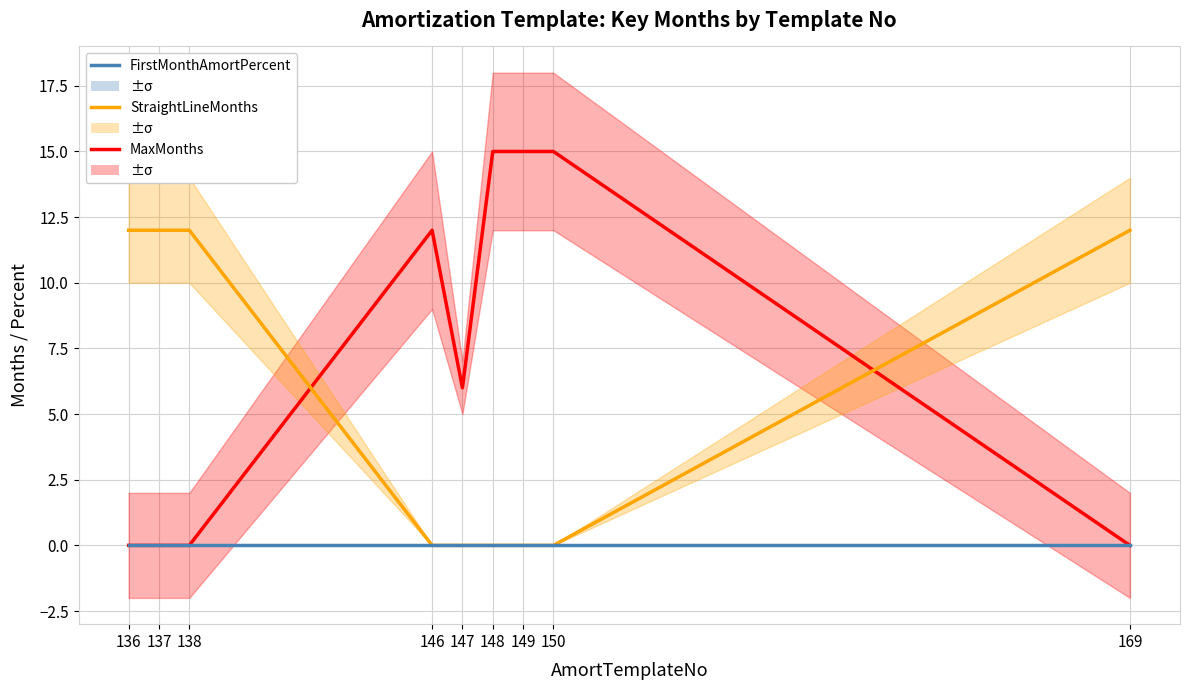

What is the difference between the highest and lowest values at 150?

15